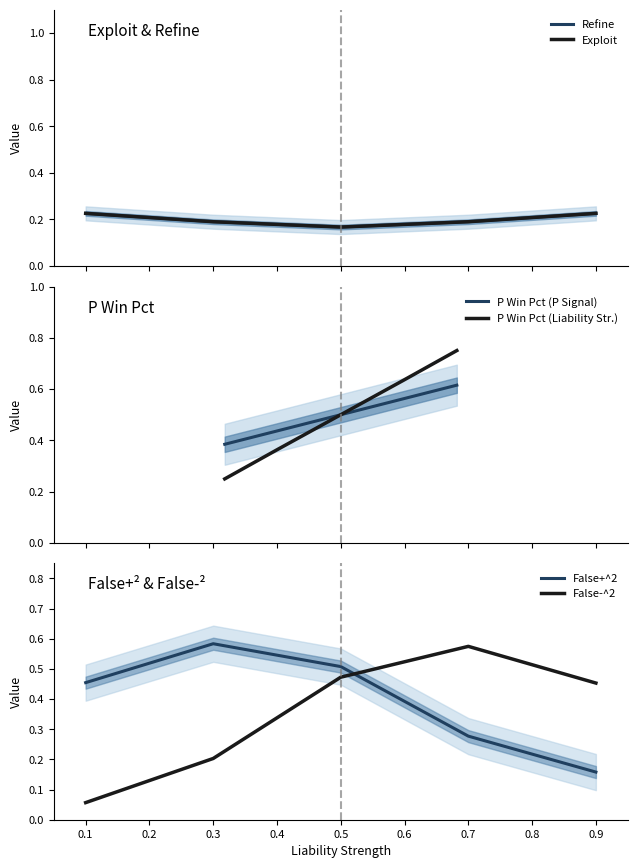

Is the value of False+^2 at 0.5 greater than the value of False-^2 at 0.1?

Yes